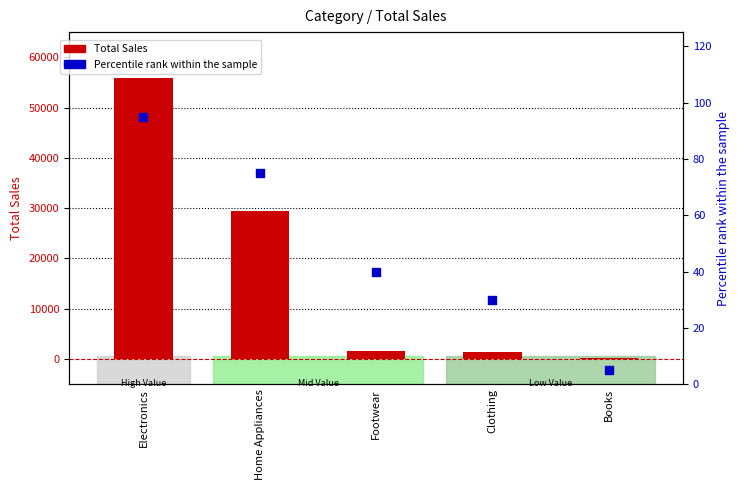

At which category is the sum across all series the highest?

Electronics